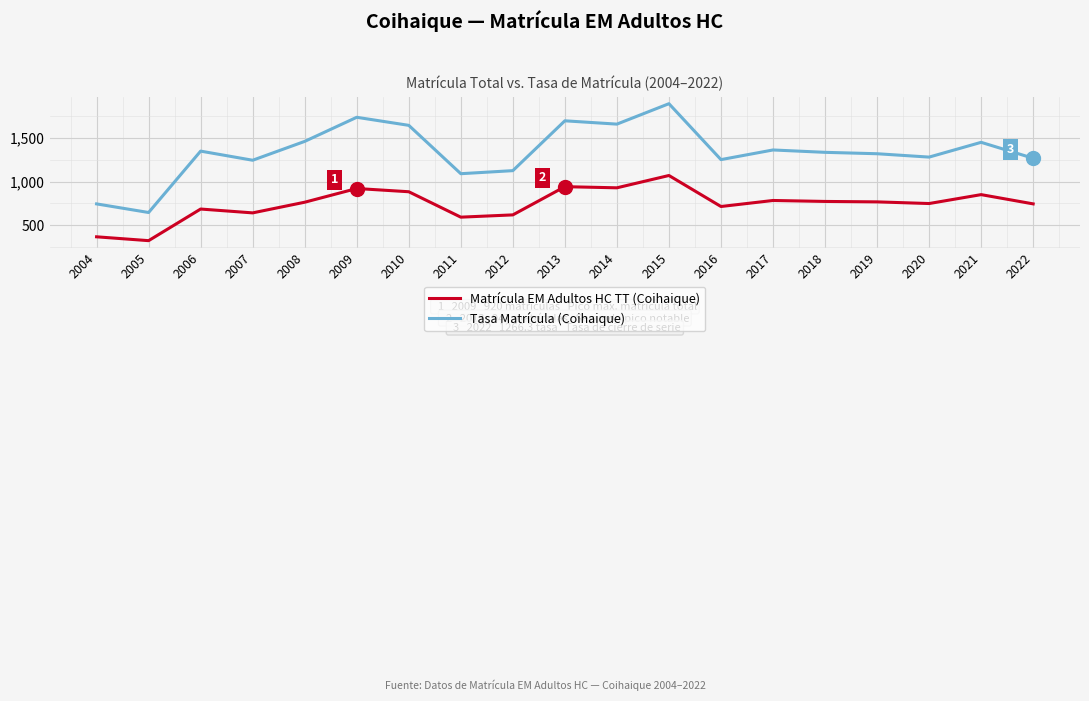

At which label is Matrícula EM Adultos HC TT (Coihaique) closest to 696?

2006